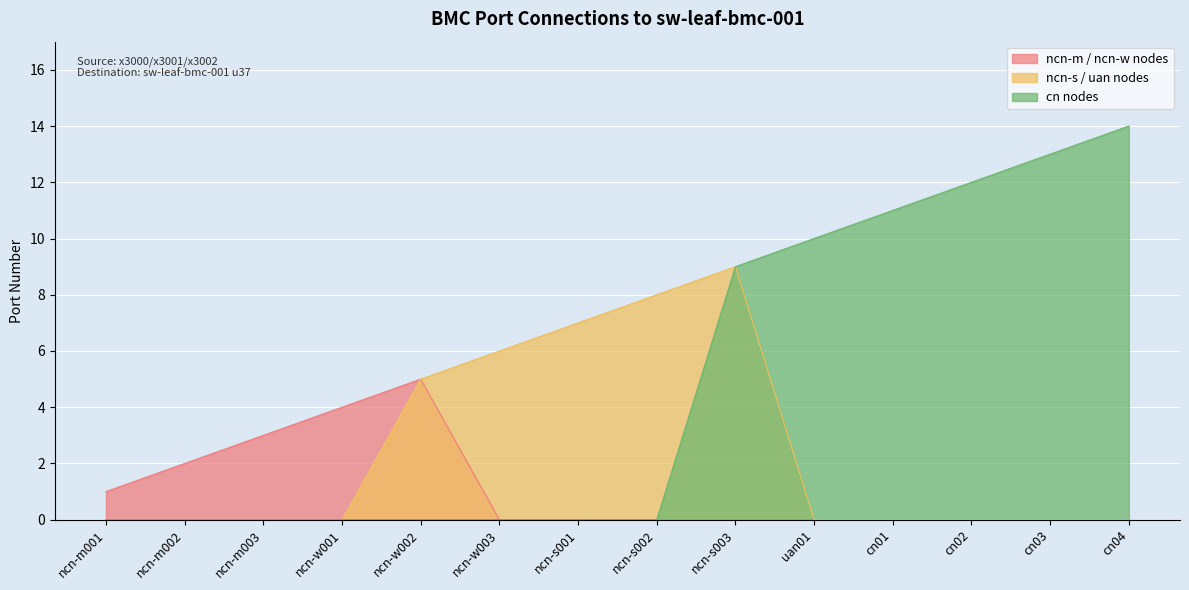

Between ncn-m002 and ncn-m003, which is larger?

ncn-m003